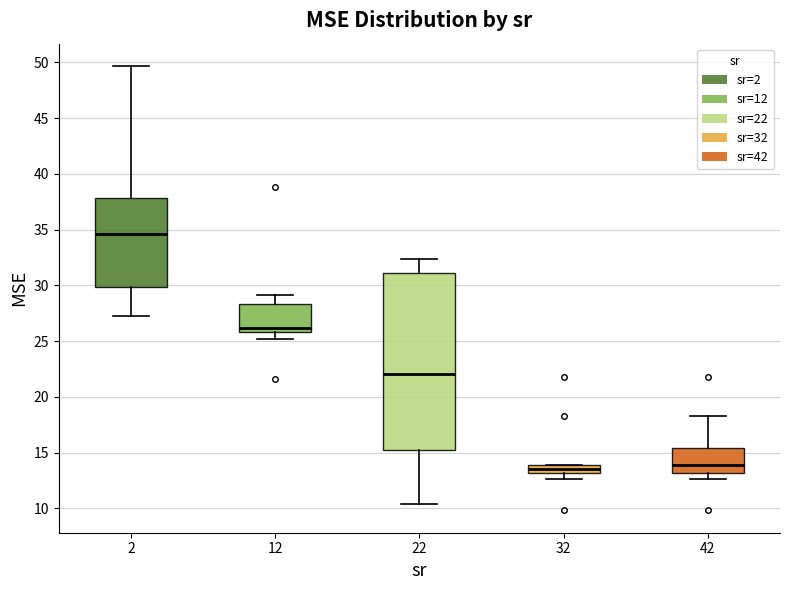

Which box is the tallest, from its lower edge to its upper edge?

22